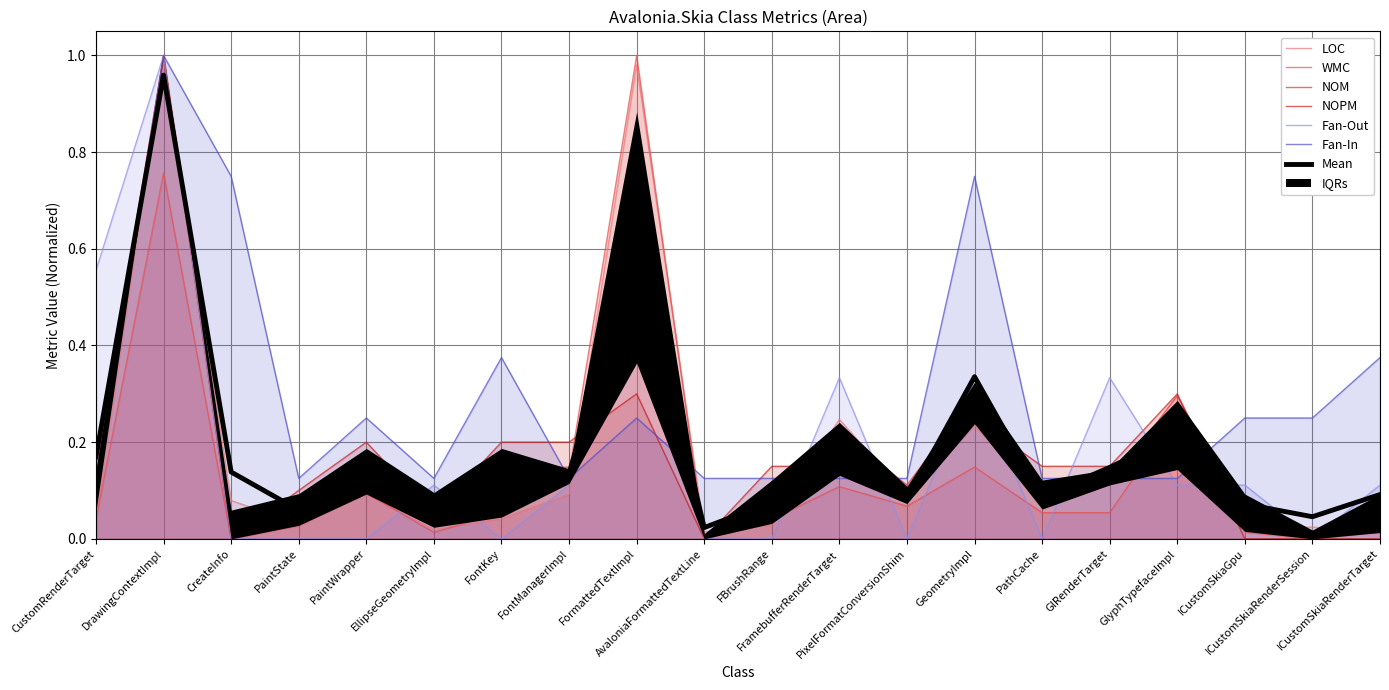

True or false: NOM has a value of 0.0 at PixelFormatConversionShim.

False